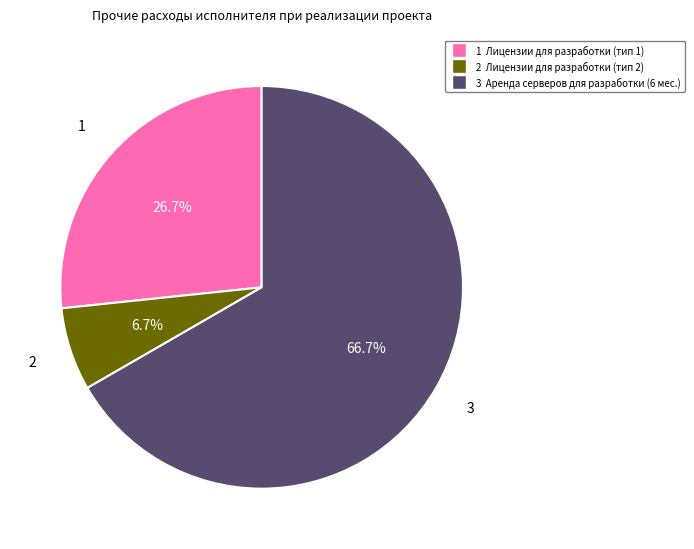

Is there any slice that represents more than half of the pie?

Yes